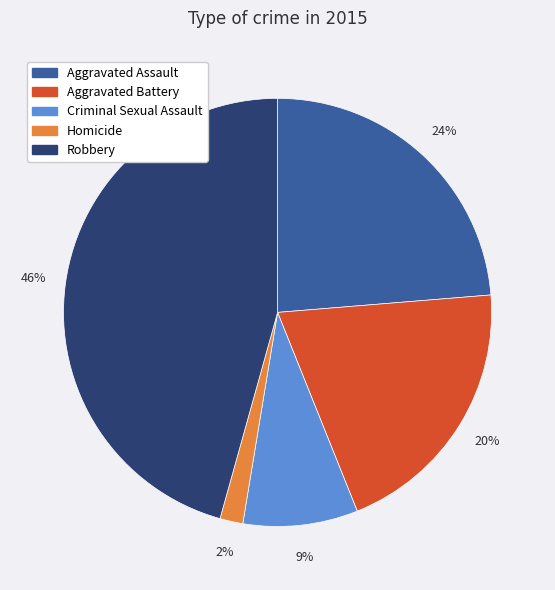

The Aggravated Battery slice represents 20% of the pie. True or false?

True